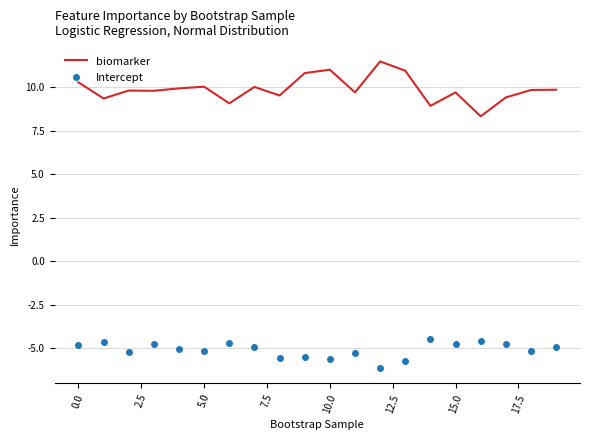

True or false: Intercept and biomarker cross at least once.

False